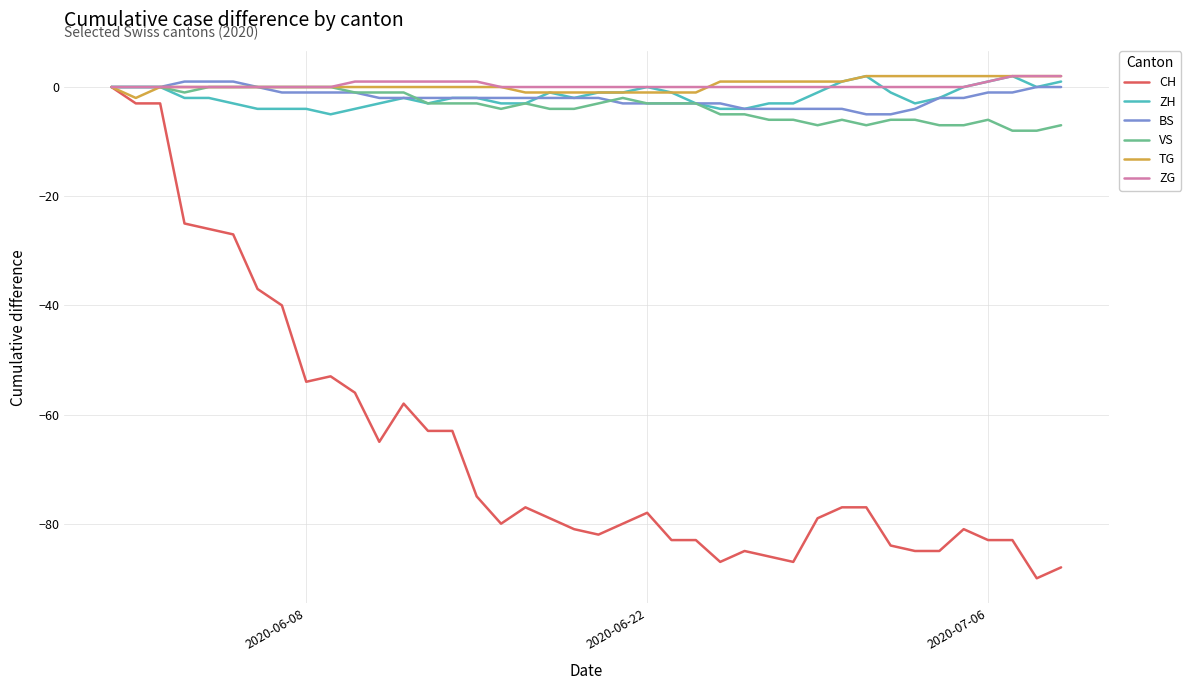

Which series has the widest spread of values?

CH